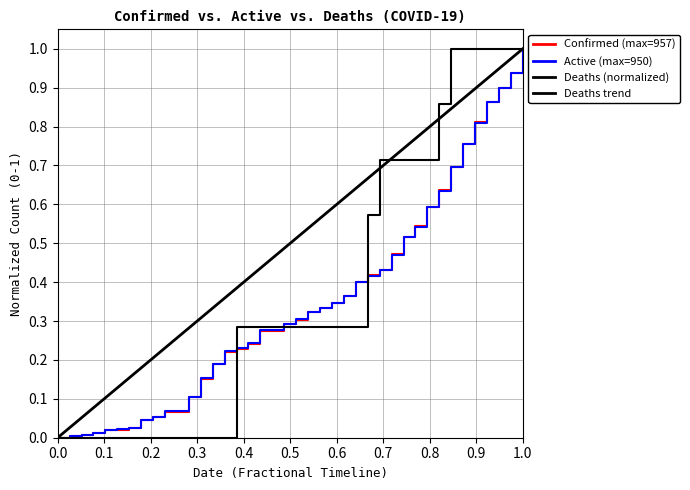

What is the sum of the Deaths values at 04-09 and 04-19?

1.0